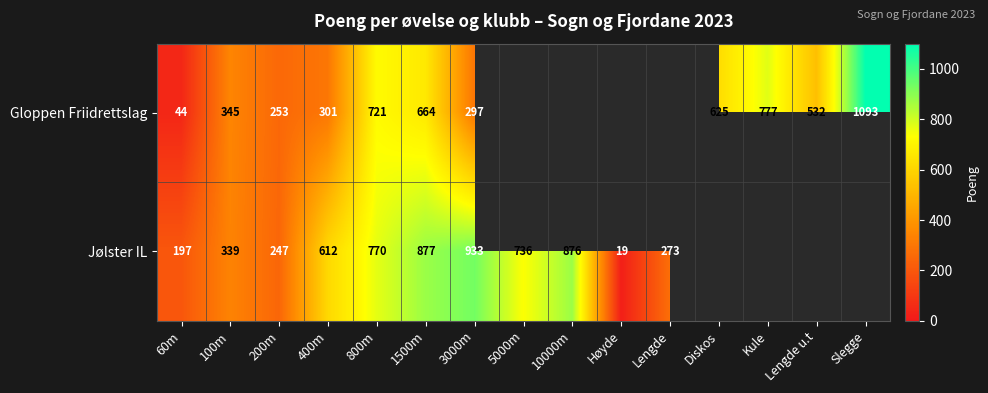

At which category is the sum across all series the highest?

1500m